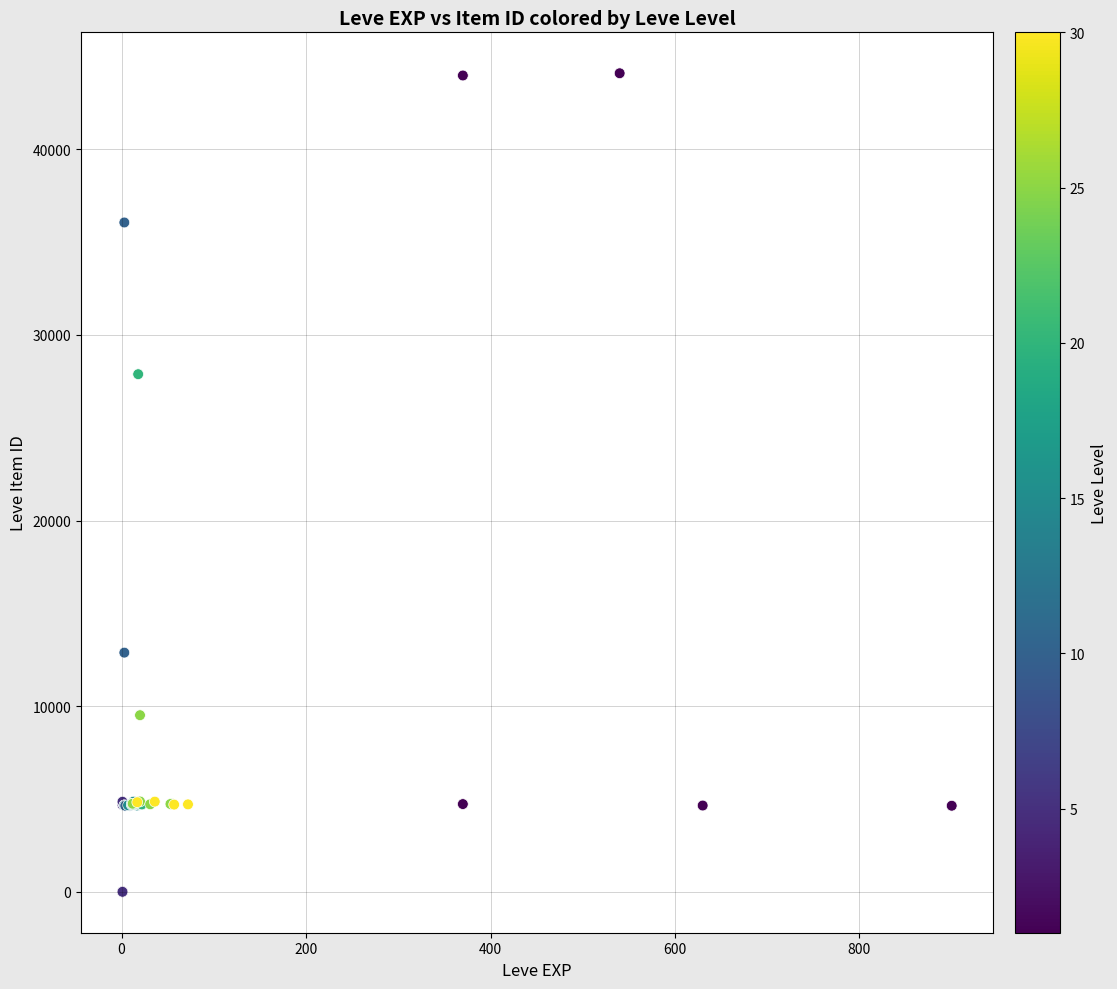

What Y value in the scatter plot is closest to 22048?

27884